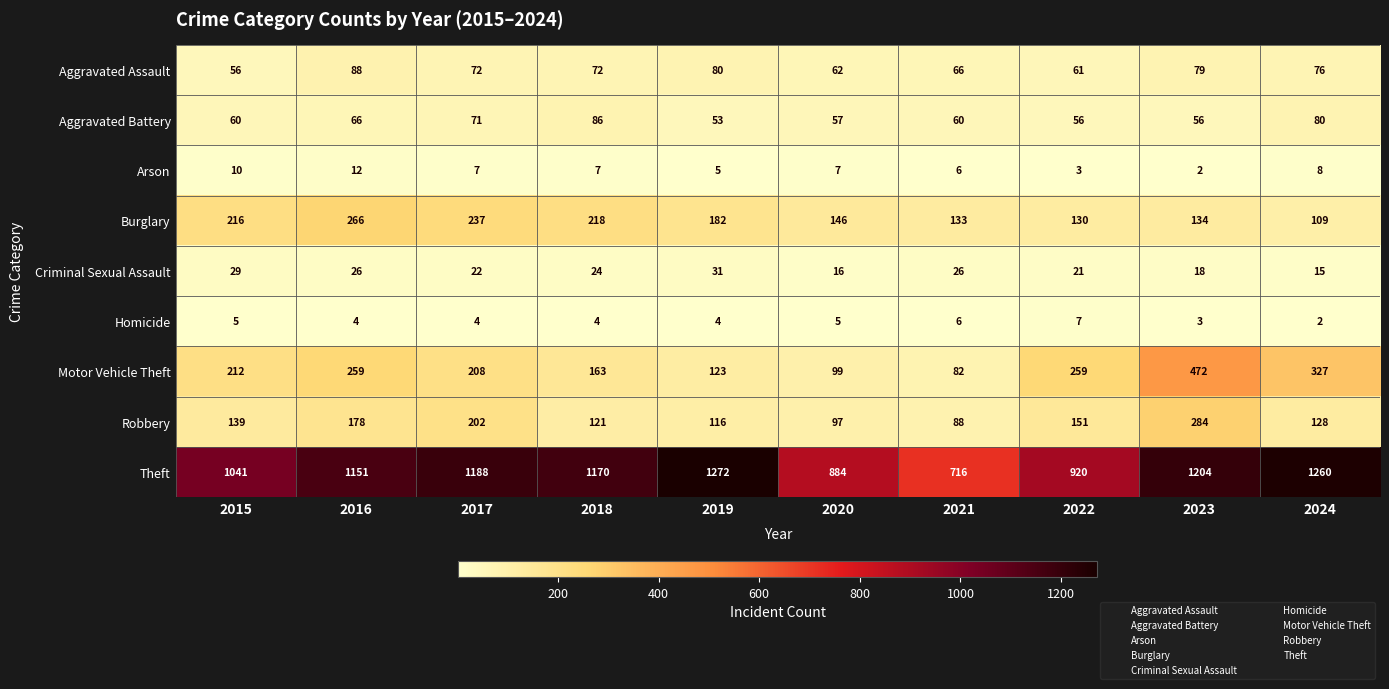

Rank the series by their maximum value, from lowest to highest.

Homicide, Arson, Criminal Sexual Assault, Aggravated Battery, Aggravated Assault, Burglary, Robbery, Motor Vehicle Theft, Theft